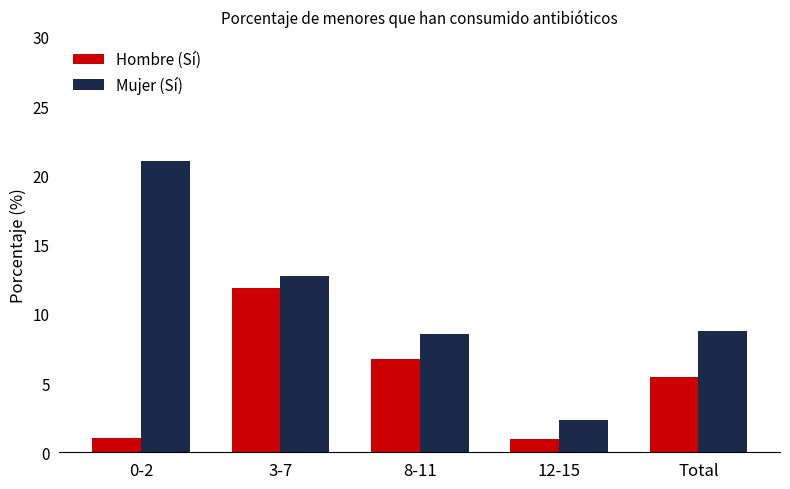

What is the spread (max minus min) of values at 3-7?

0.9